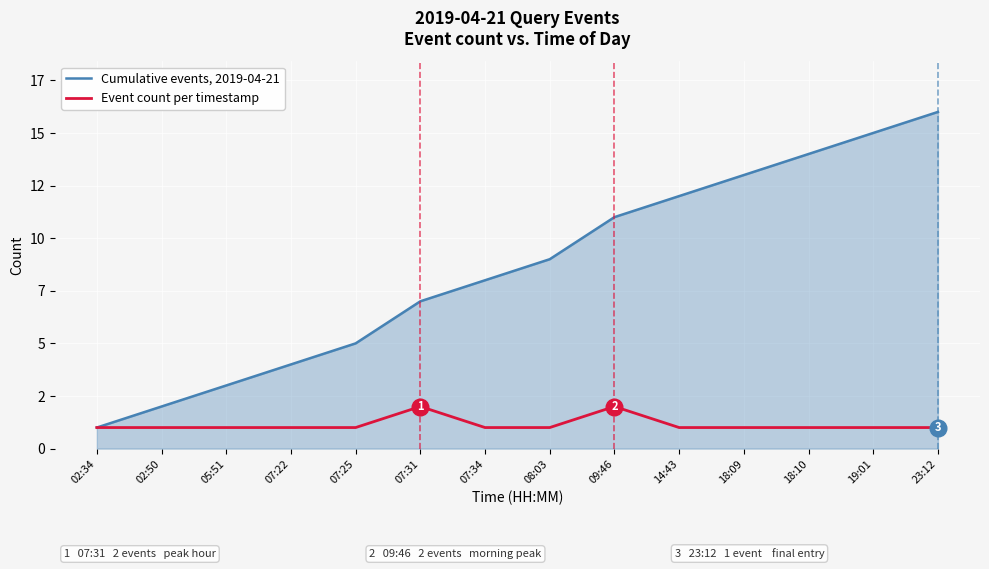

Reading left to right, extract all data points from this chart.

Cumulative events, 2019-04-21: 02:34=1	02:50=2	05:51=3	07:22=4	07:25=5	07:31=7	07:34=8	08:03=9	09:46=11	14:43=12	18:09=13	18:10=14	19:01=15	23:12=16
Event count per timestamp: 02:34=1	02:50=1	05:51=1	07:22=1	07:25=1	07:31=2	07:34=1	08:03=1	09:46=2	14:43=1	18:09=1	18:10=1	19:01=1	23:12=1